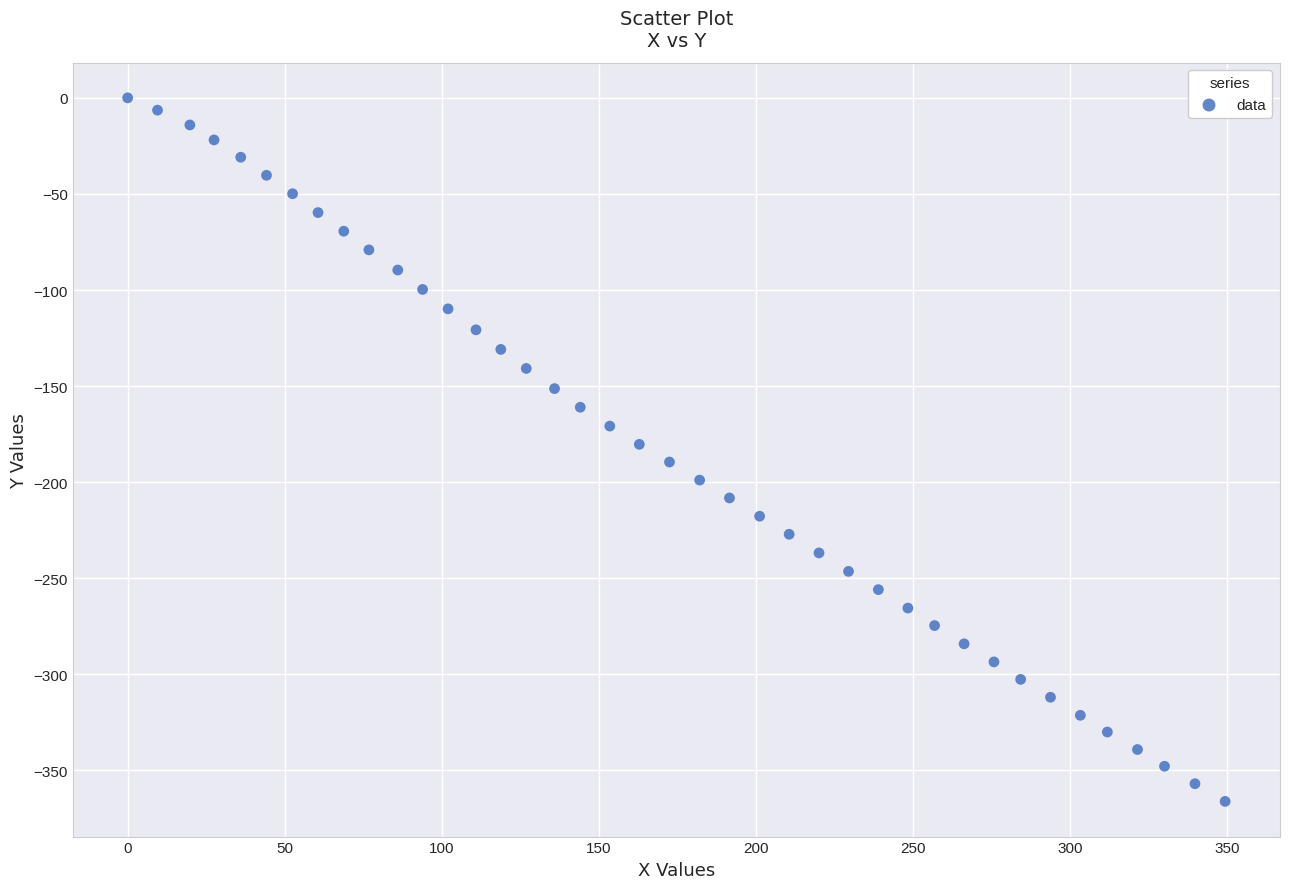

What is the range of Y values (max minus min)?

366.1